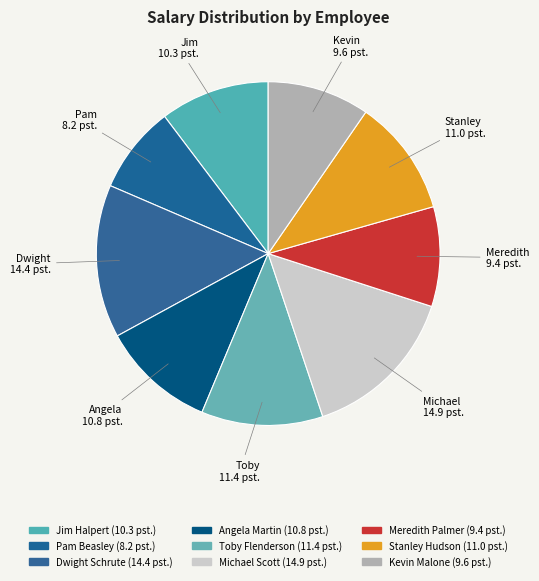

Count the number of slices in the pie.

9